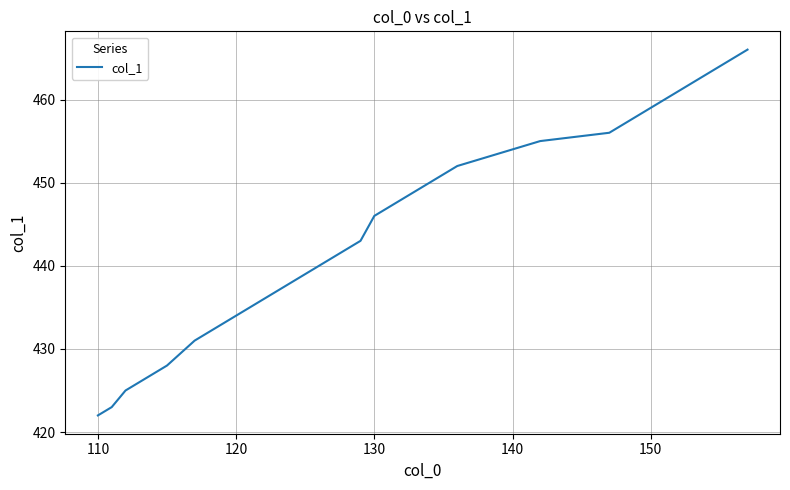

What is the difference between the maximum and minimum values?

44